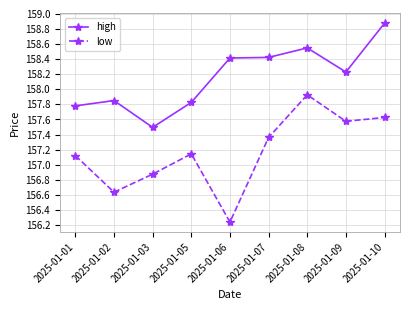

True or false: high and low cross at least once.

False